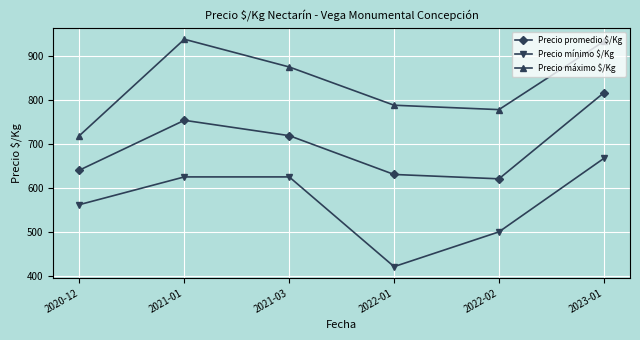

What is the difference between the maximum and minimum values in the Precio máximo $/Kg series?

219.0